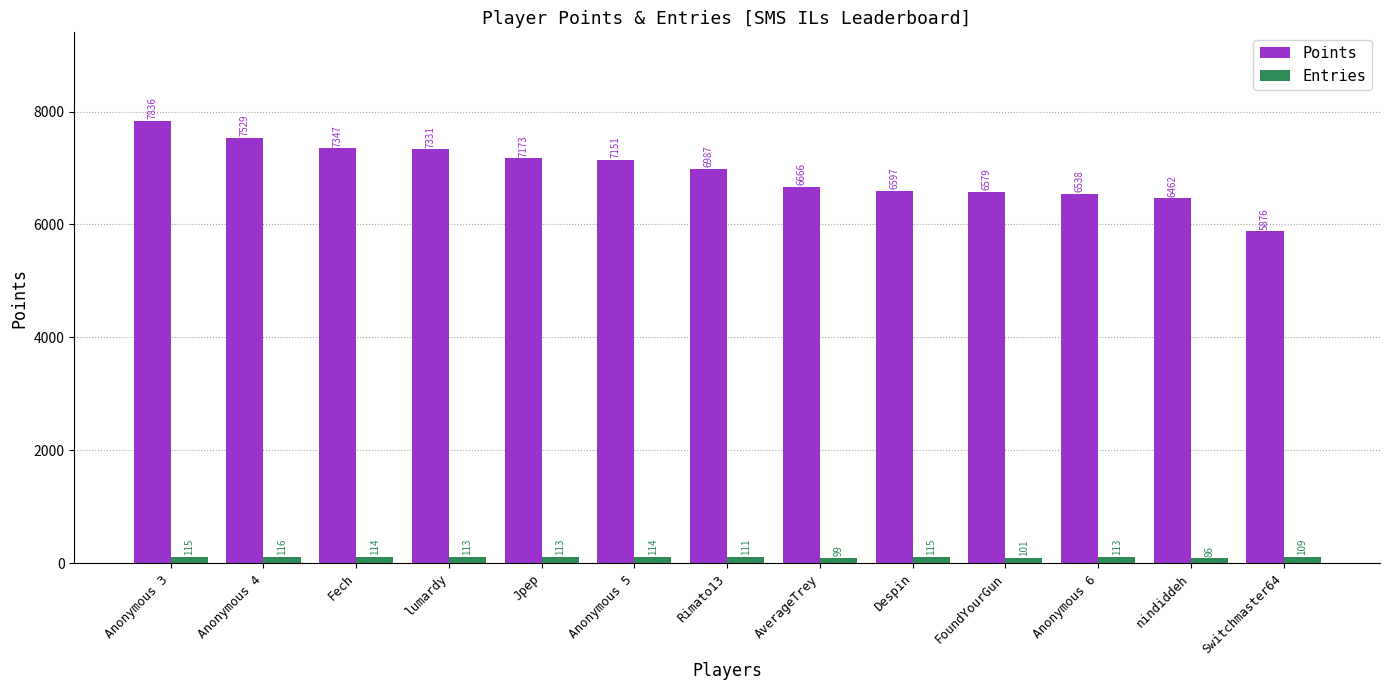

True or false: Points has a value of 7836 at Anonymous 3.

True